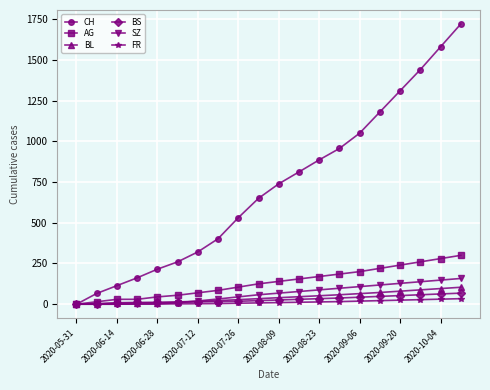

What is the difference between the maximum and minimum values in the CH series?

1720